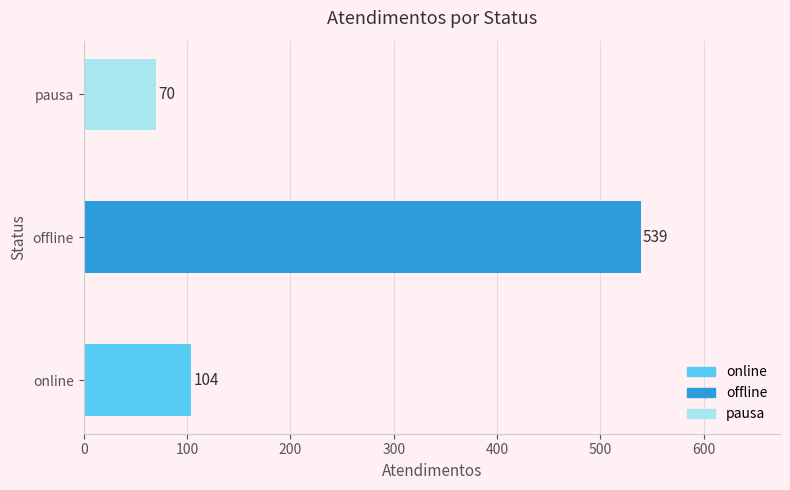

What is the change in value from offline to pausa?

-469